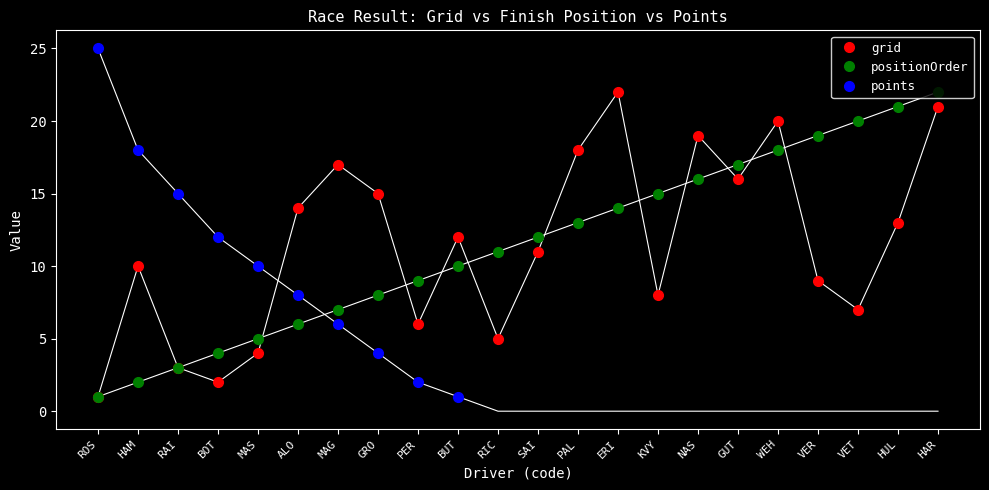

How many lines are shown in the chart?

3